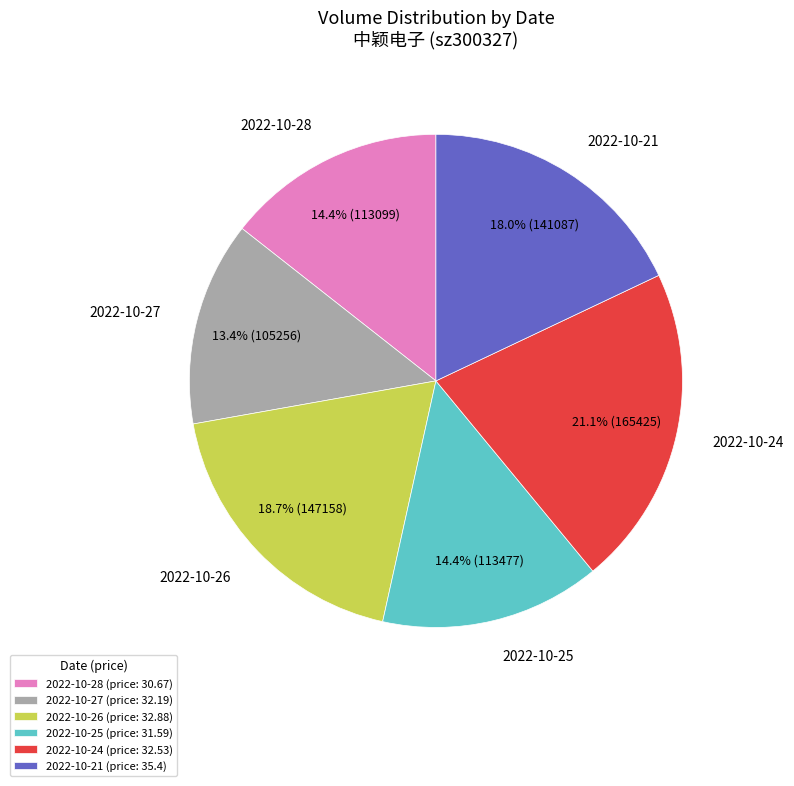

Combined, do 2022-10-28 and 2022-10-27 account for over 50%?

No